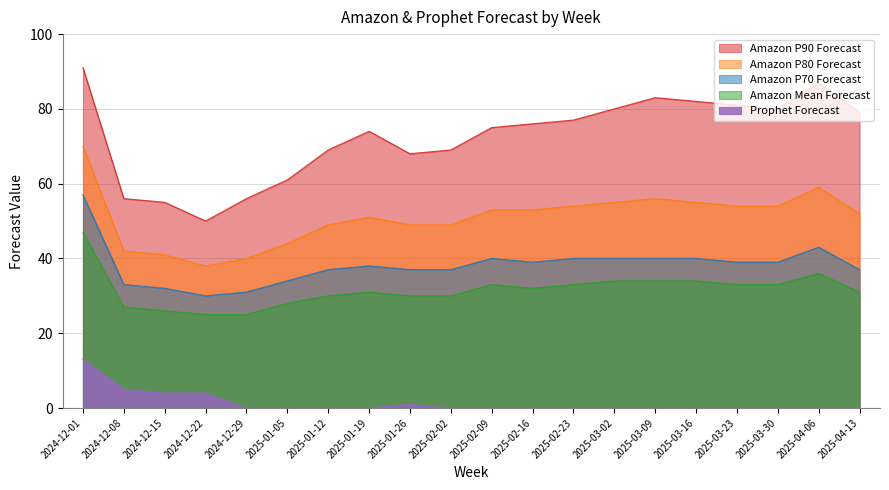

How many lines are shown in the chart?

5